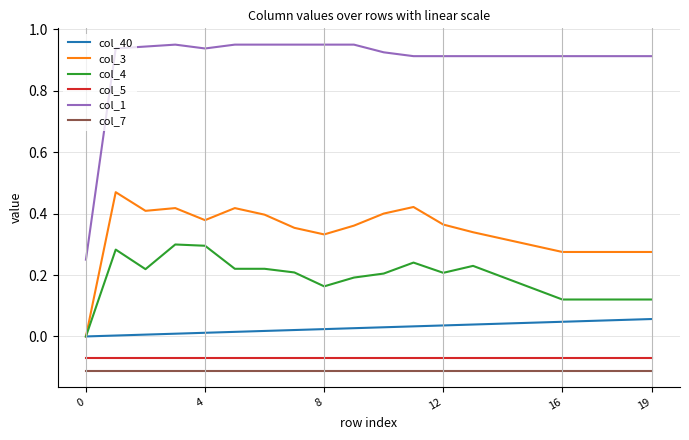

List the series in order of their peak value, lowest first.

col_7, col_5, col_40, col_4, col_3, col_1